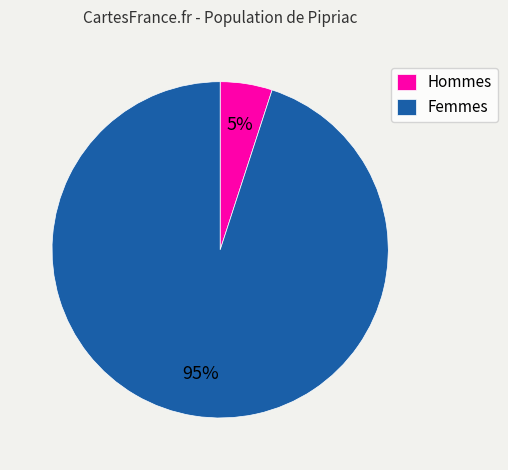

To the nearest percent, what is the average slice percentage?

50%